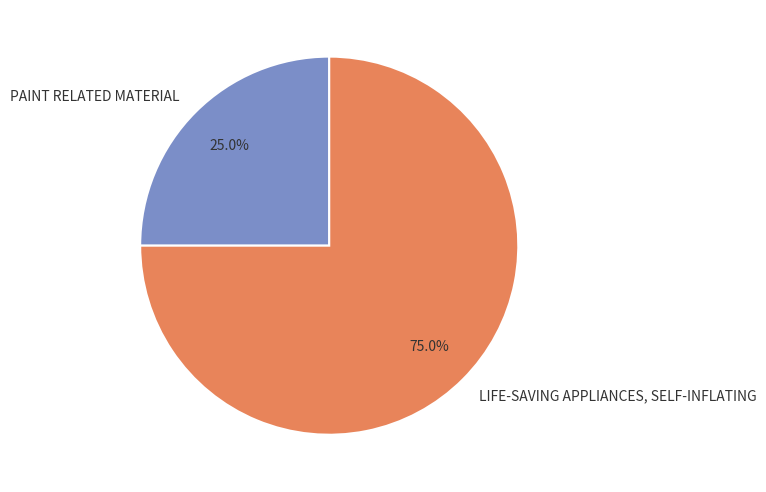

Between PAINT RELATED MATERIAL and LIFE-SAVING APPLIANCES, SELF-INFLATING, which is larger?

LIFE-SAVING APPLIANCES, SELF-INFLATING